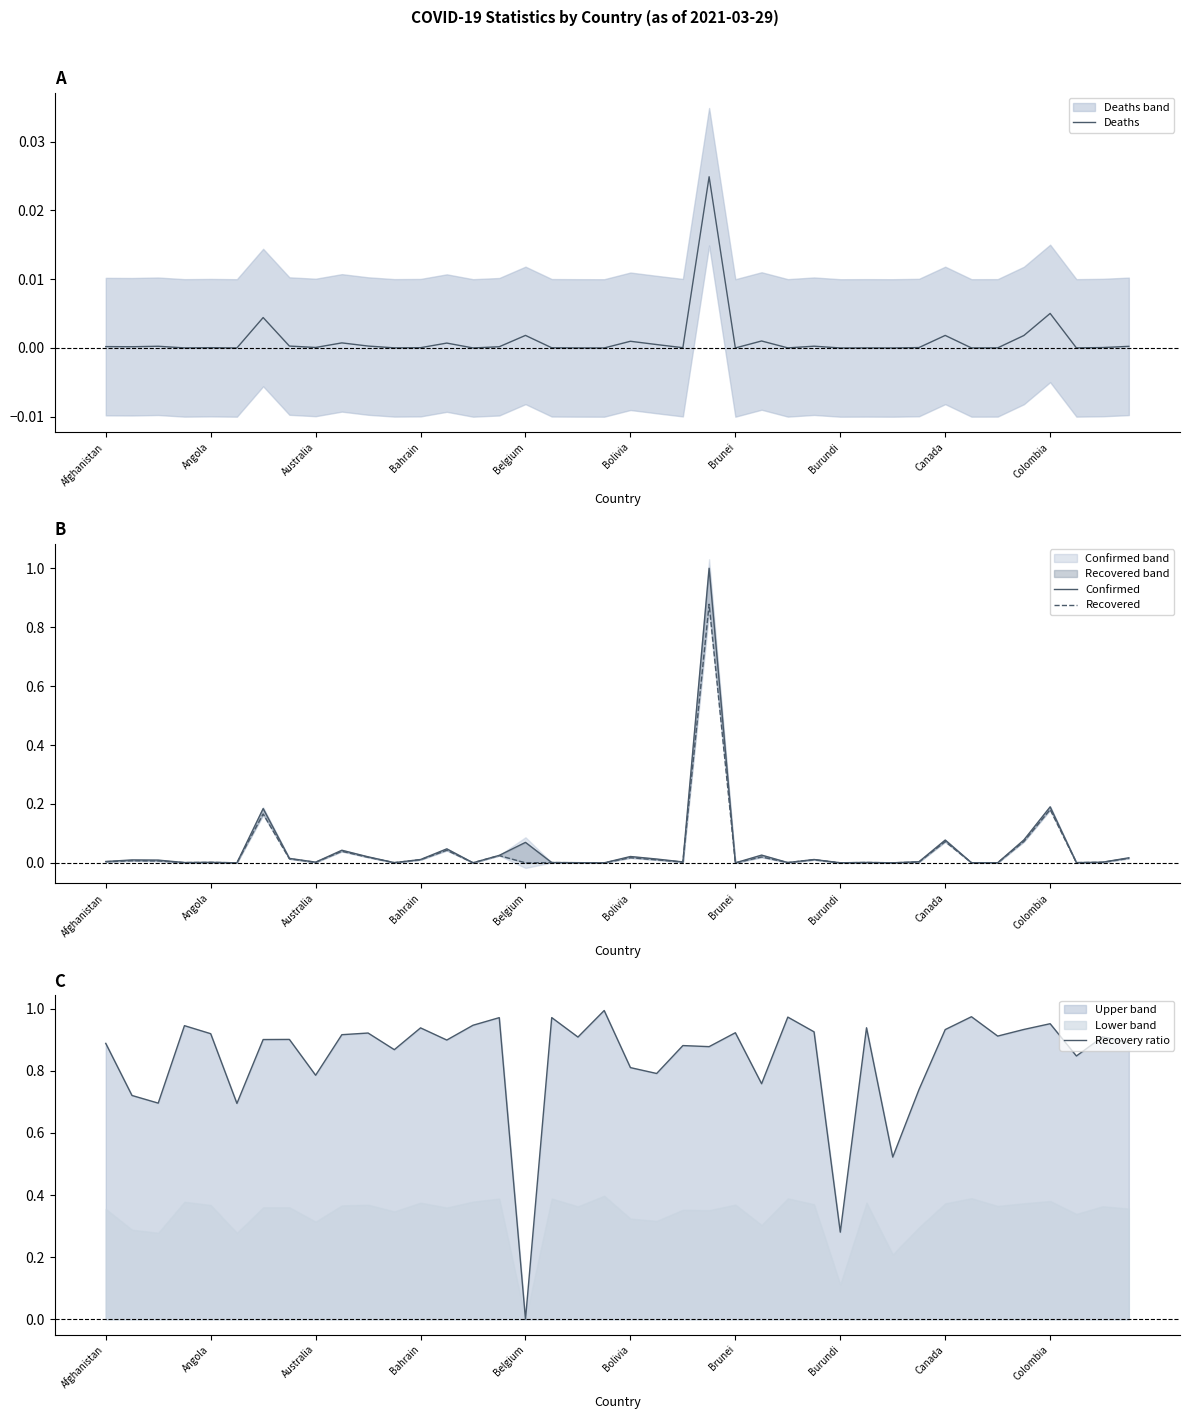

Does the chart have visible grid lines?

No